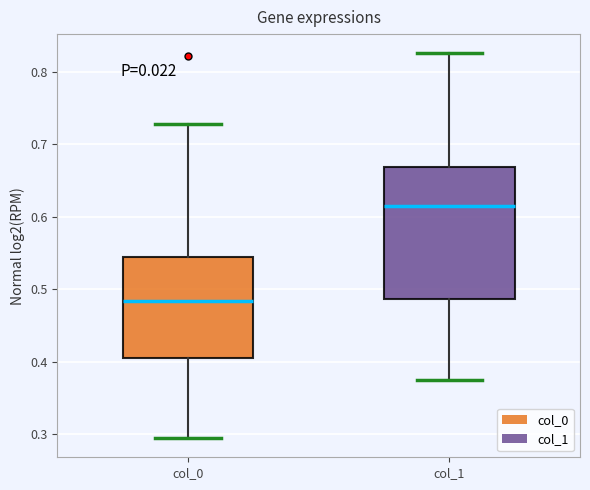

Which box has the highest median line?

col_1